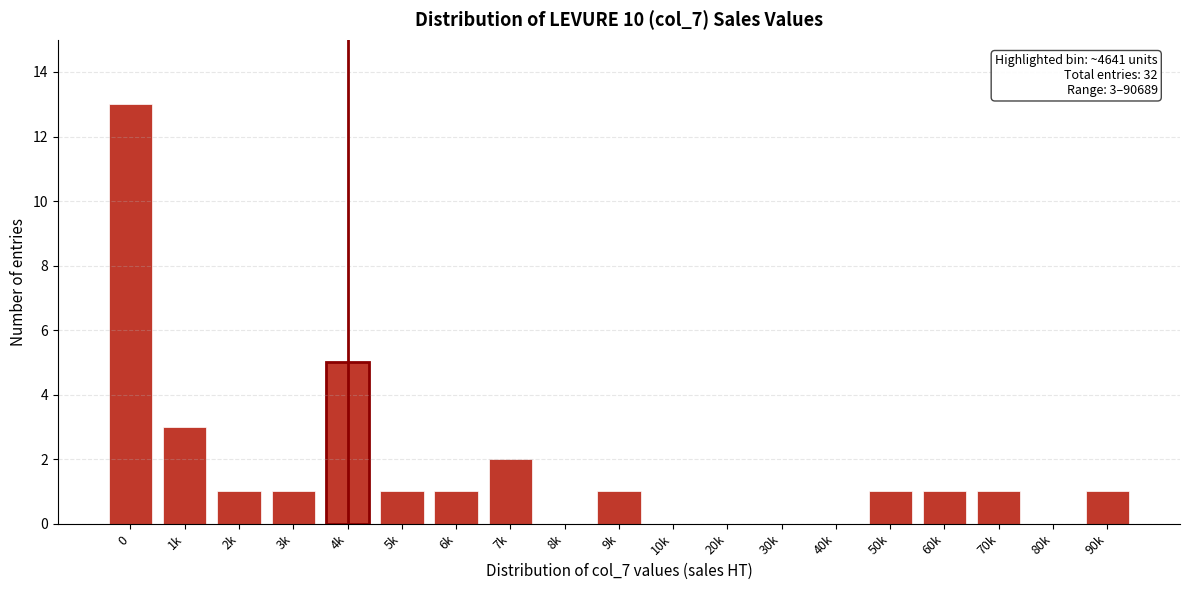

Reading left to right, list all the values displayed in this chart.

0=13	1k=3	2k=1	3k=1	4k=5	5k=1	6k=1	7k=2	8k=0	9k=1	10k=0	20k=0	30k=0	40k=0	50k=1	60k=1	70k=1	80k=0	90k=1